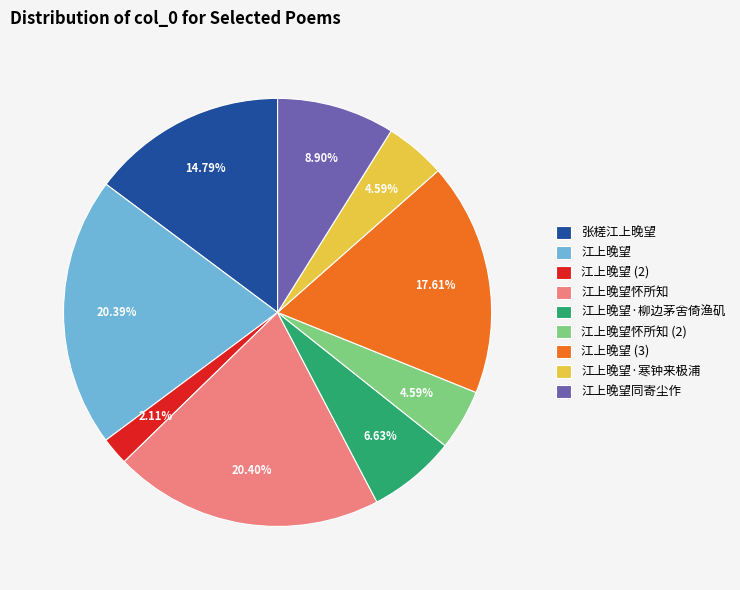

To the nearest percent, what percentage of the pie is 江上晚望·寒钟来极浦?

5%